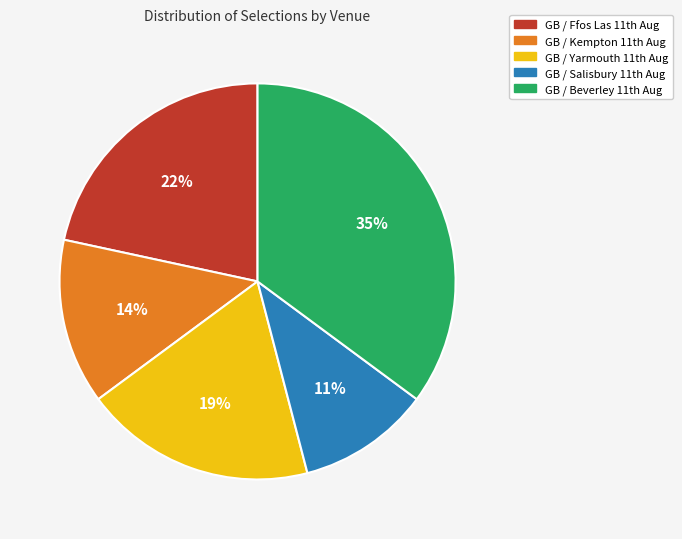

Does any single category account for the majority?

No